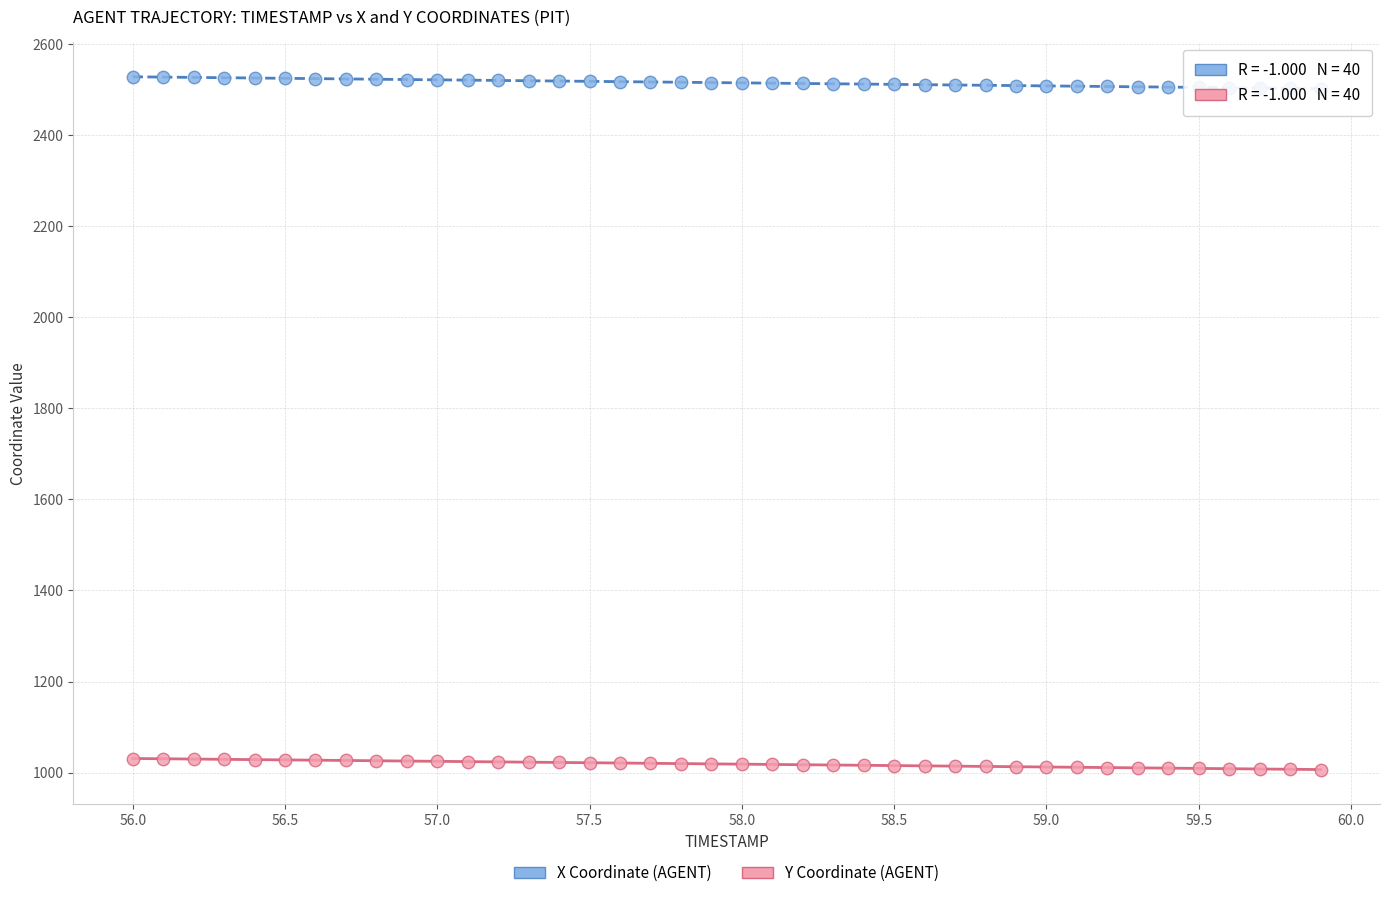

What are all the series names shown in the legend?

X Coordinate (AGENT), Y Coordinate (AGENT)